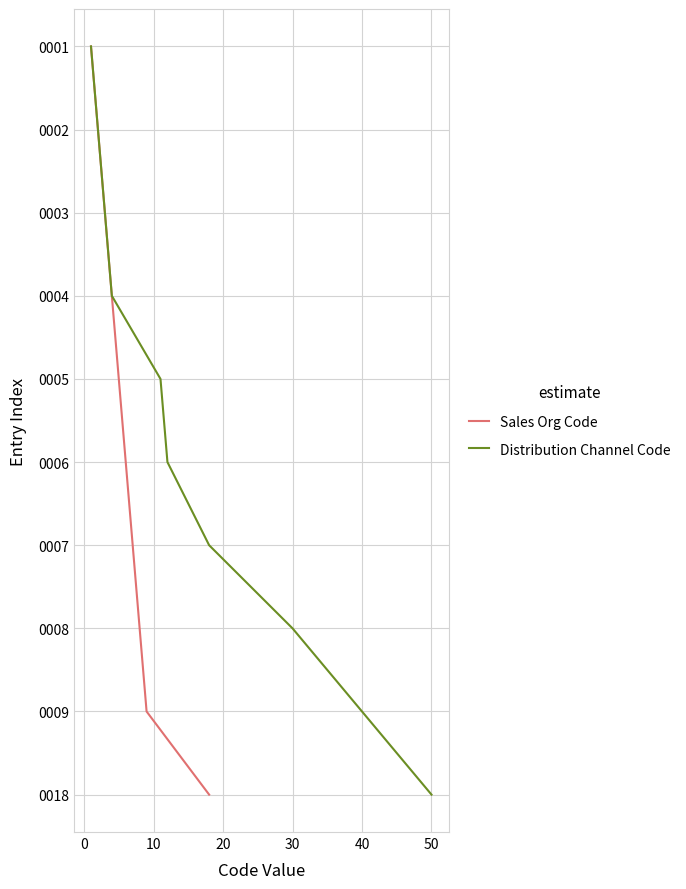

Is this an area chart (filled region under the line)?

No